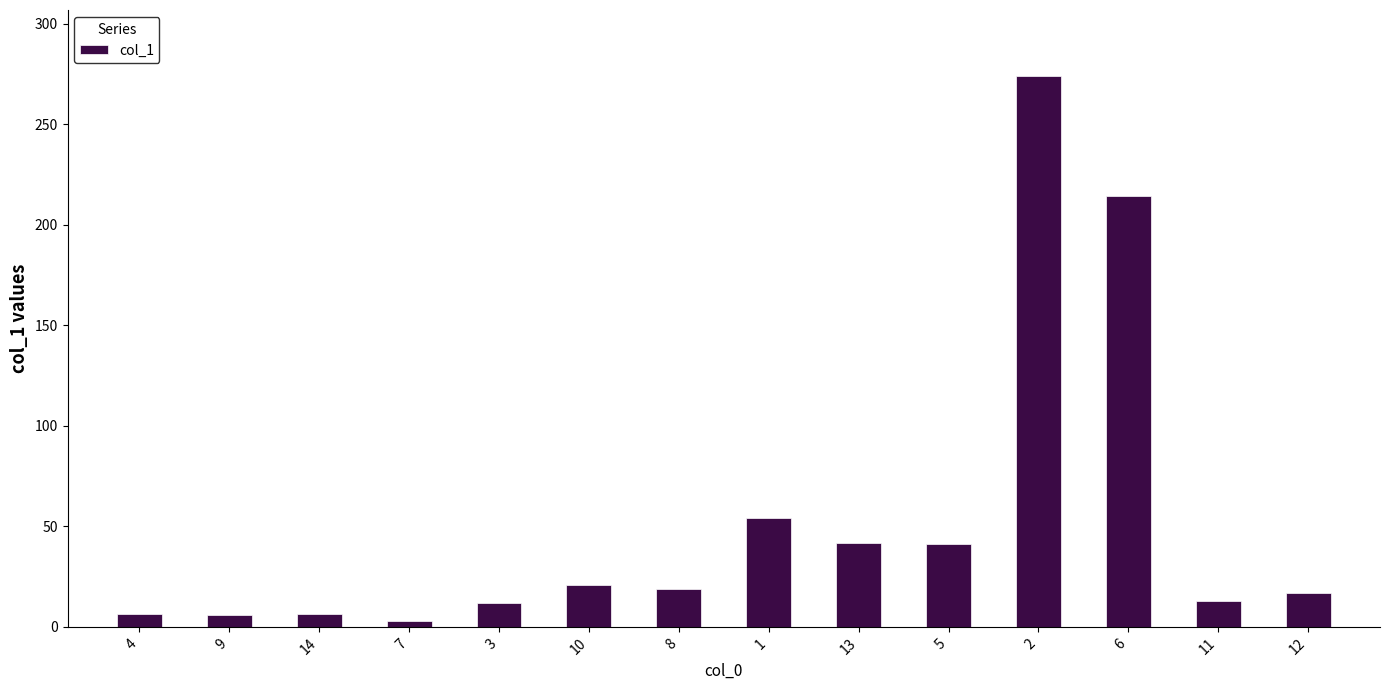

How many bars are there in total?

14